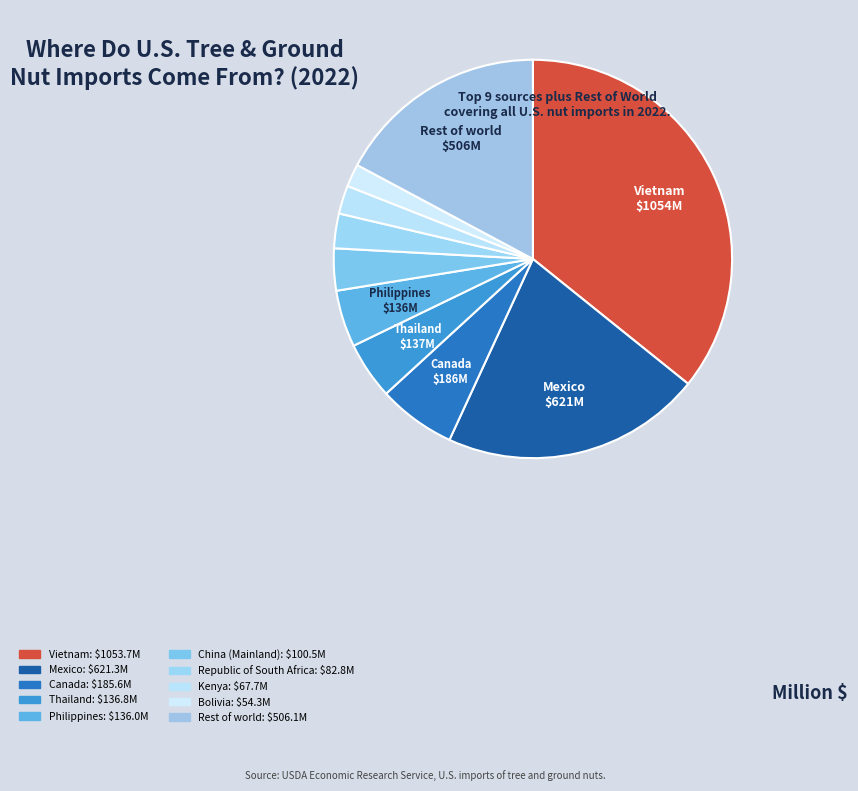

Is there a majority slice in this chart?

No